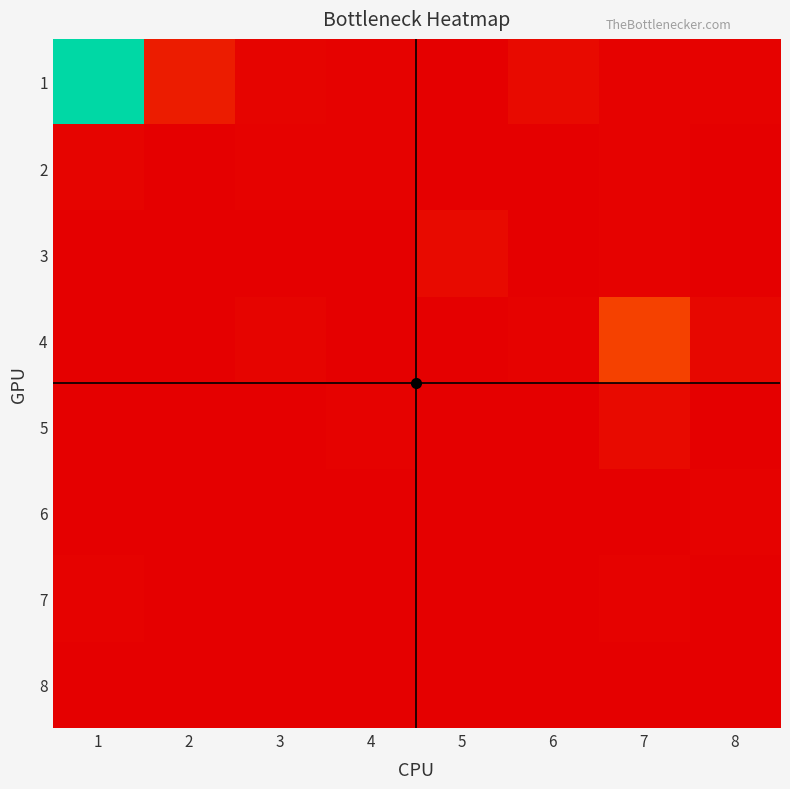

At how many categories does at least one series exceed 39?

1